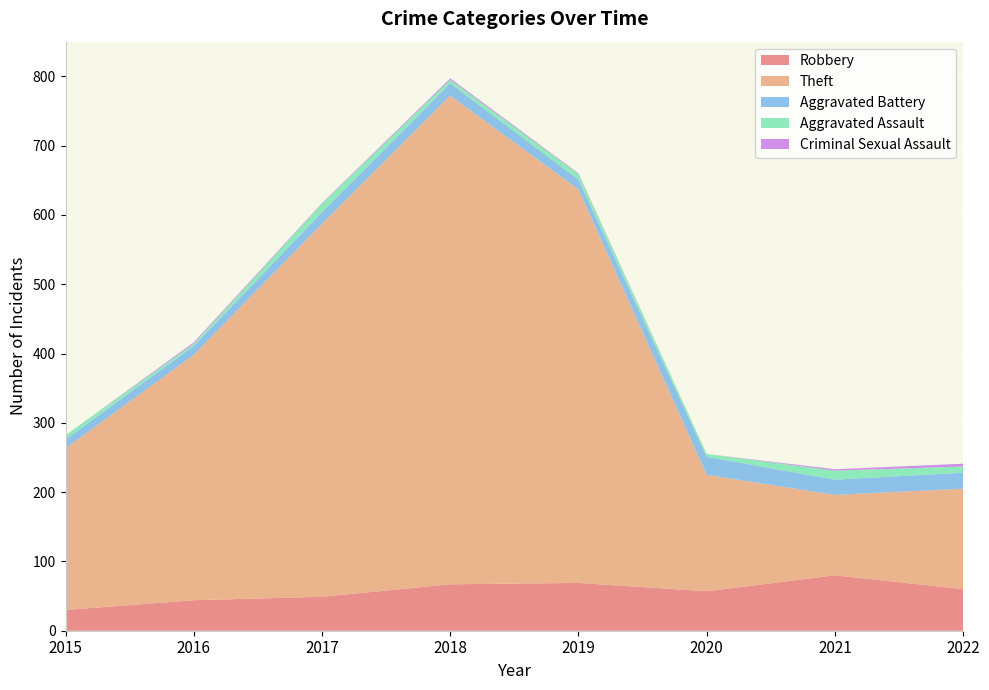

Reading left to right, transcribe all the data shown in this chart.

Robbery: 30	44	49	67	69	57	80	60
Theft: 233	354	538	705	568	168	116	145
Aggravated Battery: 13	13	17	18	14	26	22	23
Aggravated Assault: 6	3	12	5	8	4	13	9
Criminal Sexual Assault: 0	2	1	2	1	0	2	4